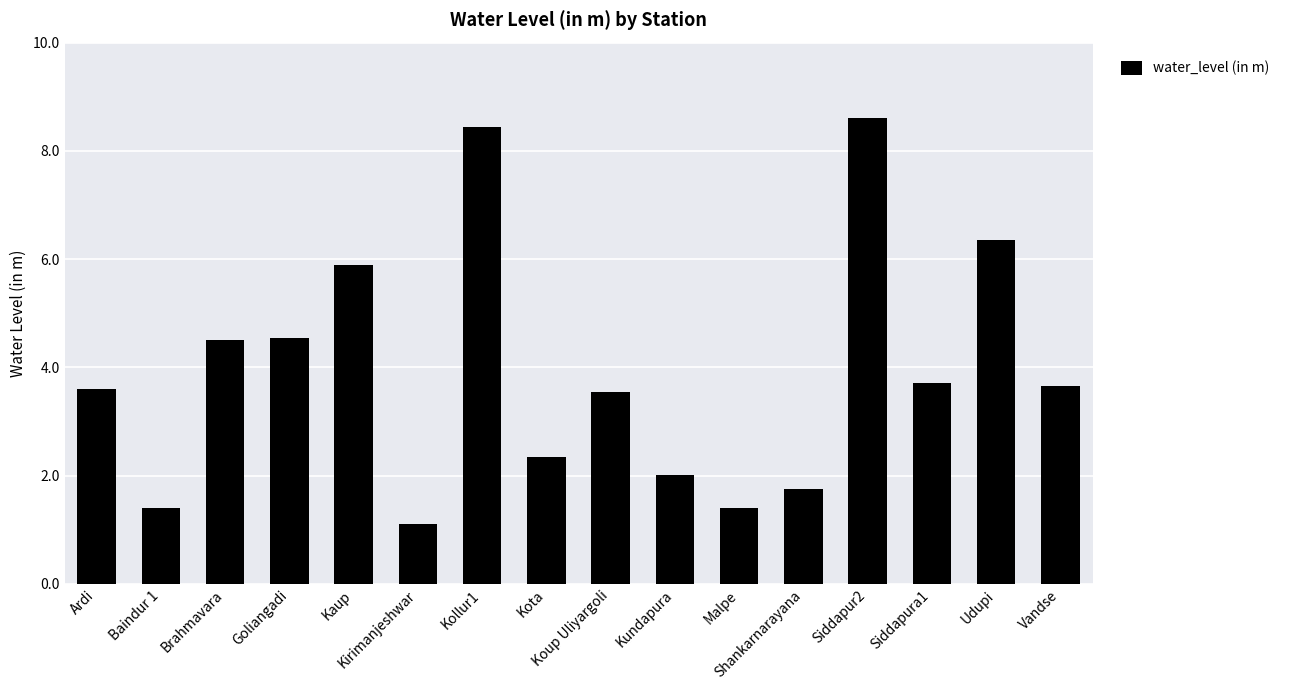

Does the chart contain any negative values?

No